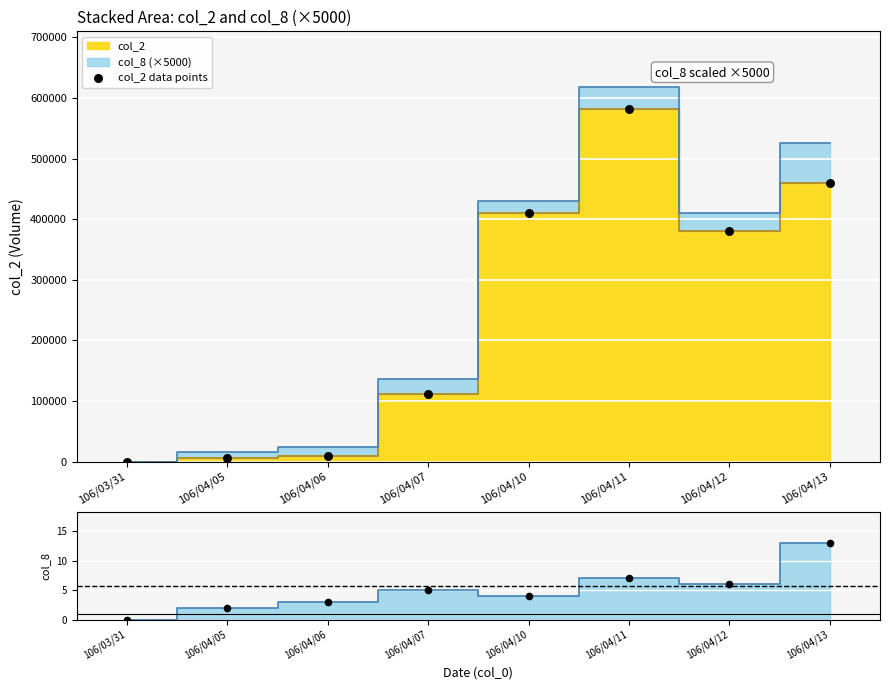

What is the change in value from 106/04/05 to 106/04/06?

+3230